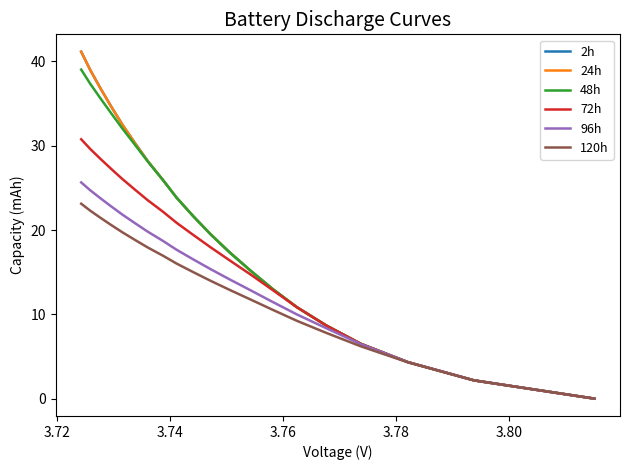

How many values in 120h are above zero?

19